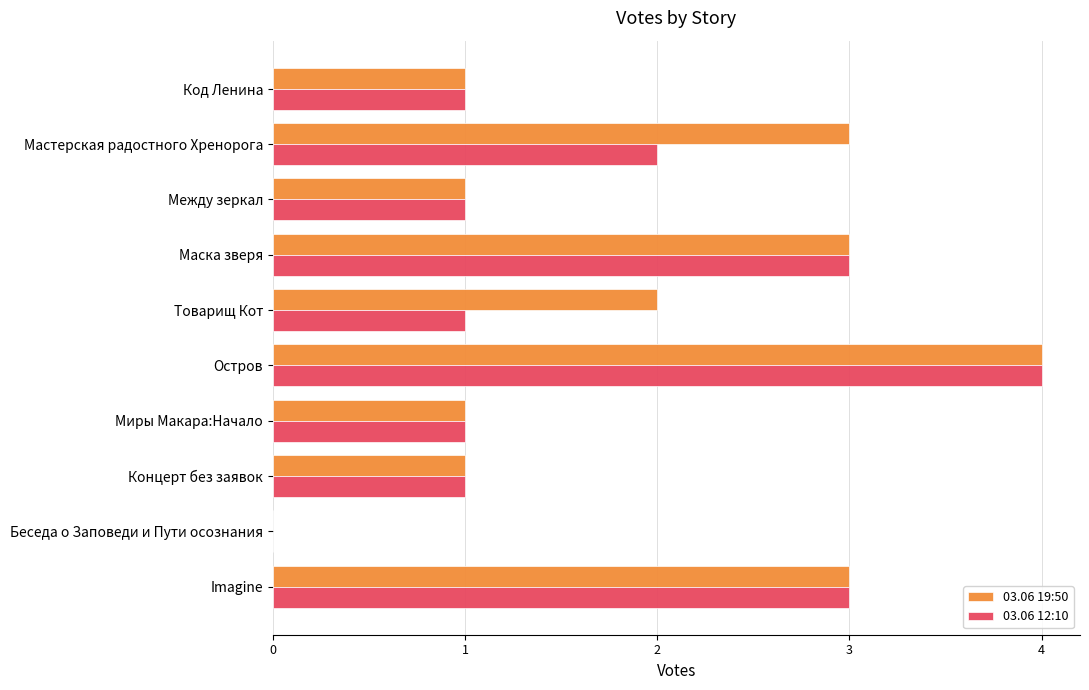

How many categories are shown in the chart?

10